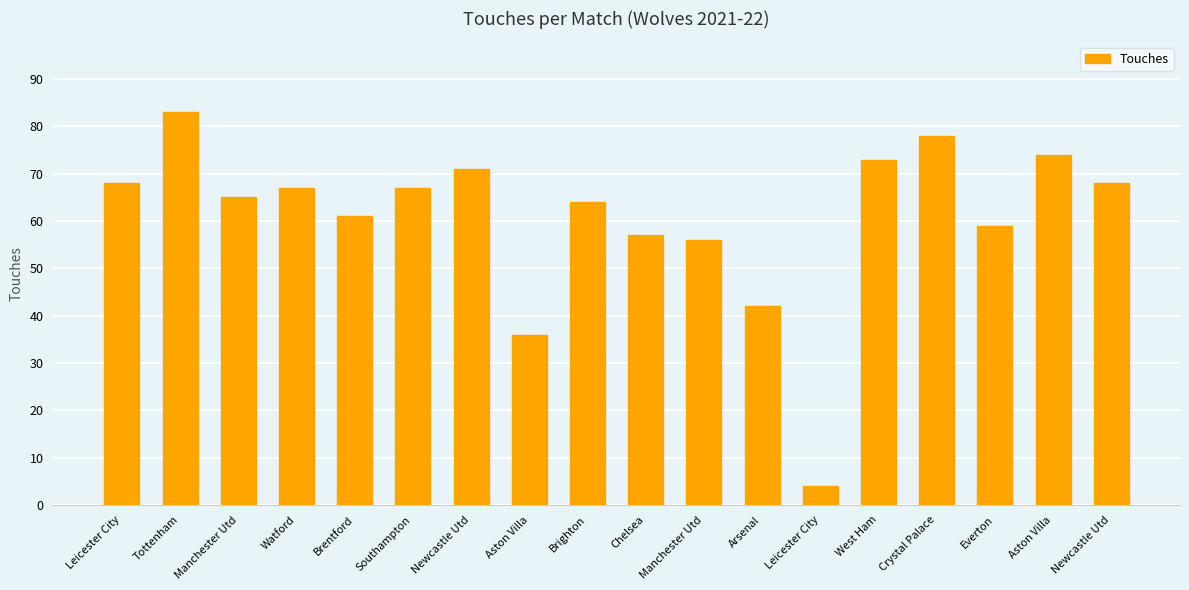

Reading right to left, extract all data points from this chart.

68	74	59	78	73	4	42	56	57	64	36	71	67	61	67	65	83	68